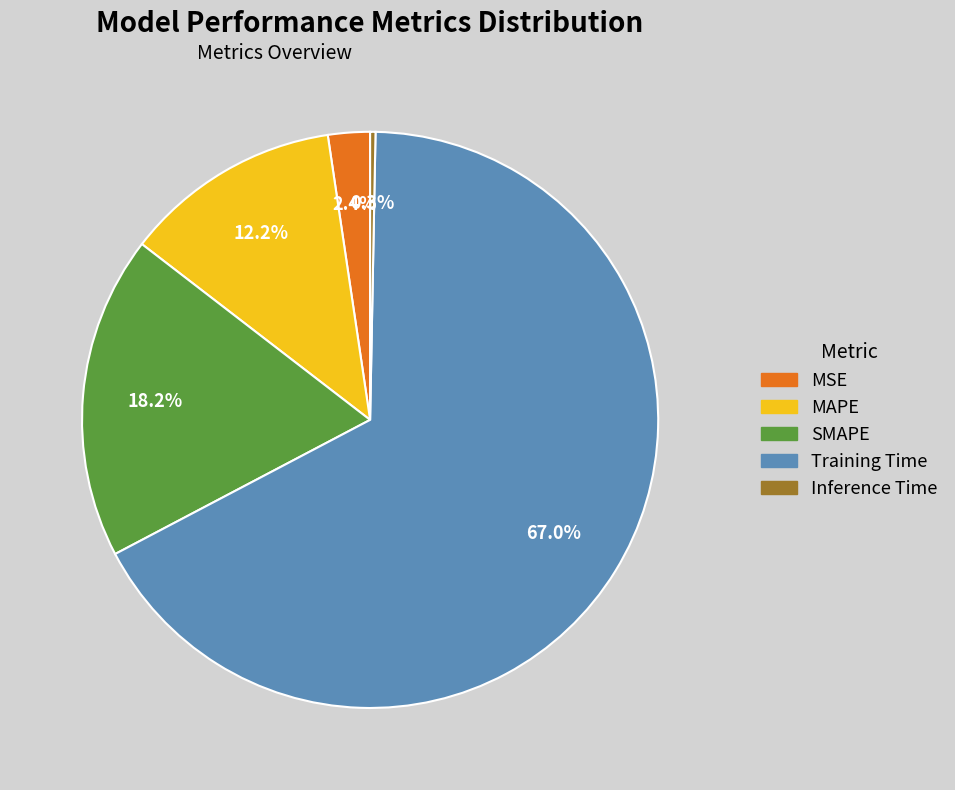

Count the number of slices in the pie.

5